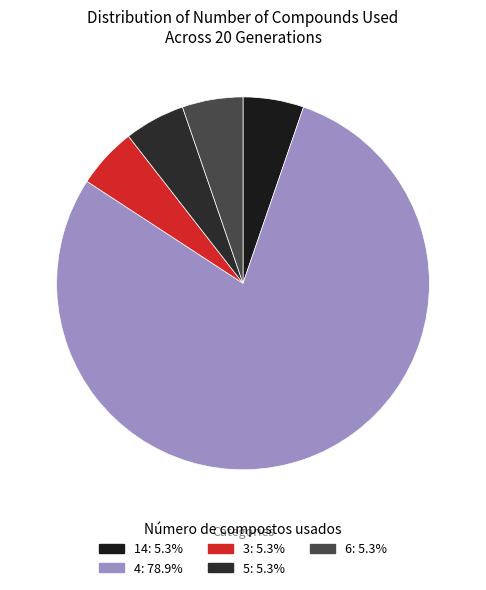

How many slices are in this pie chart?

5